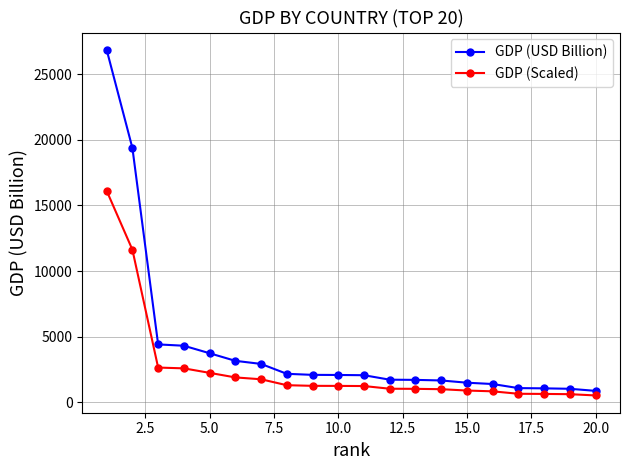

What is the value of the GDP (USD Billion) point at the 1st from the left?

26854.6